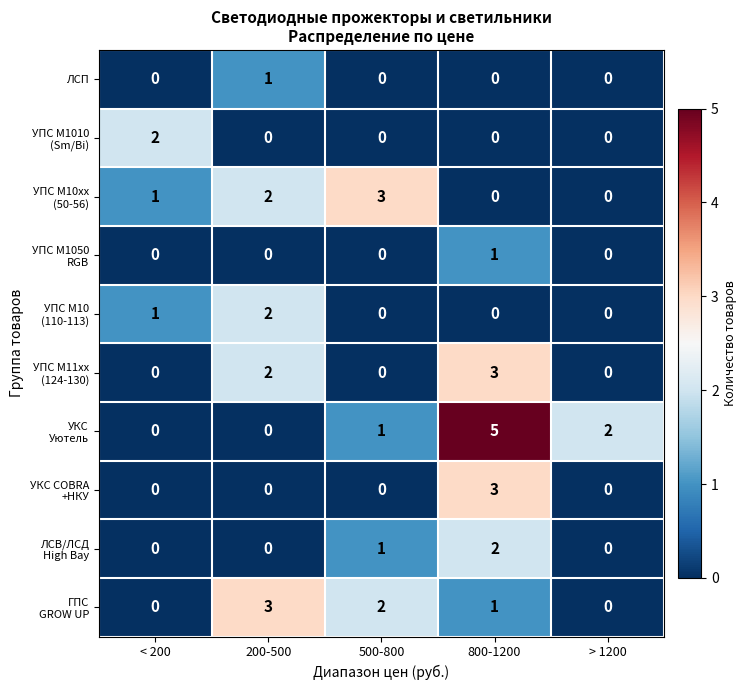

Count the number of data series in this chart.

10